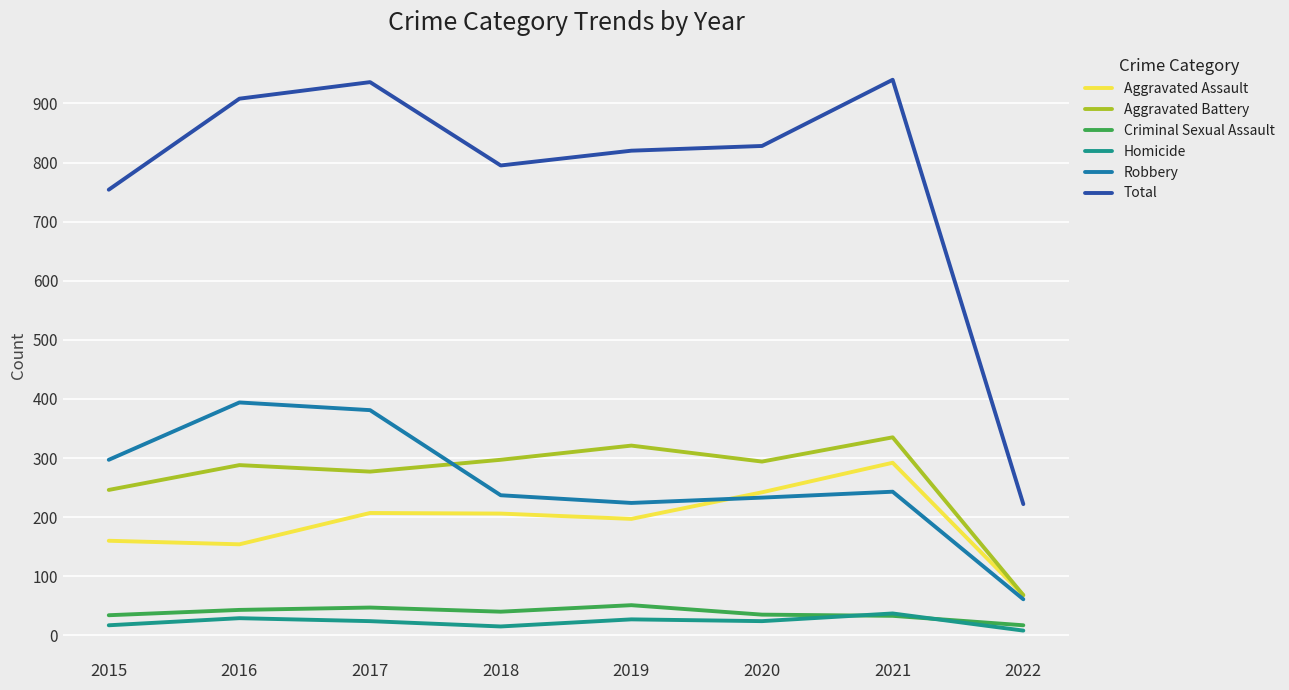

True or false: Aggravated Assault and Homicide intersect in this chart.

False